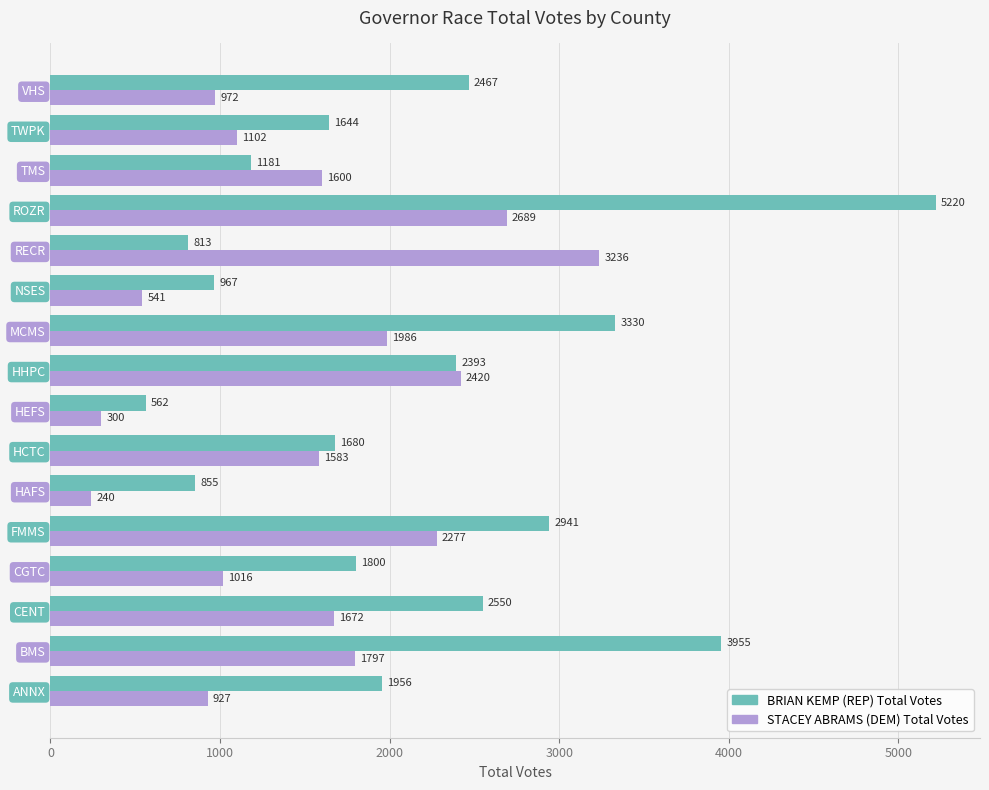

How many values in the STACEY ABRAMS (DEM) Total Votes series are below 1600?

8